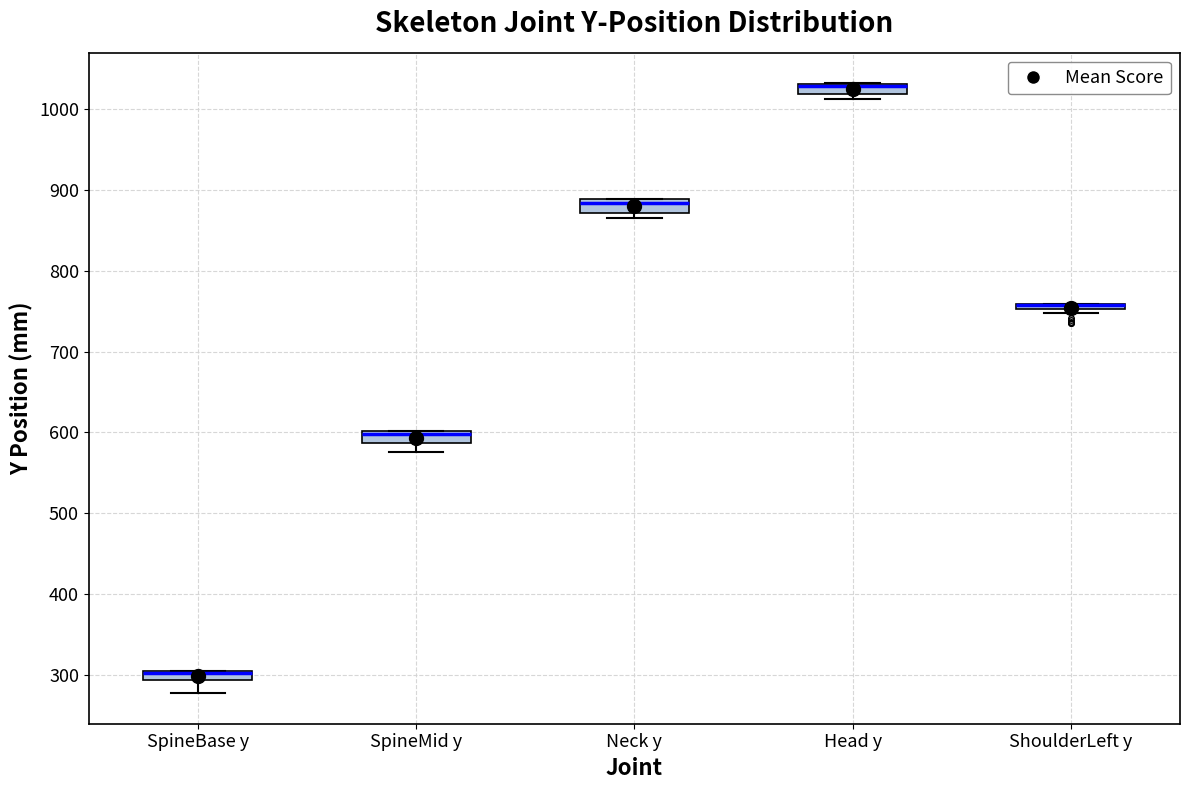

Where is the lower edge of the box for ShoulderLeft y on the y-axis? The values are not printed on the chart, so give them approximately, as read against the axis.

750